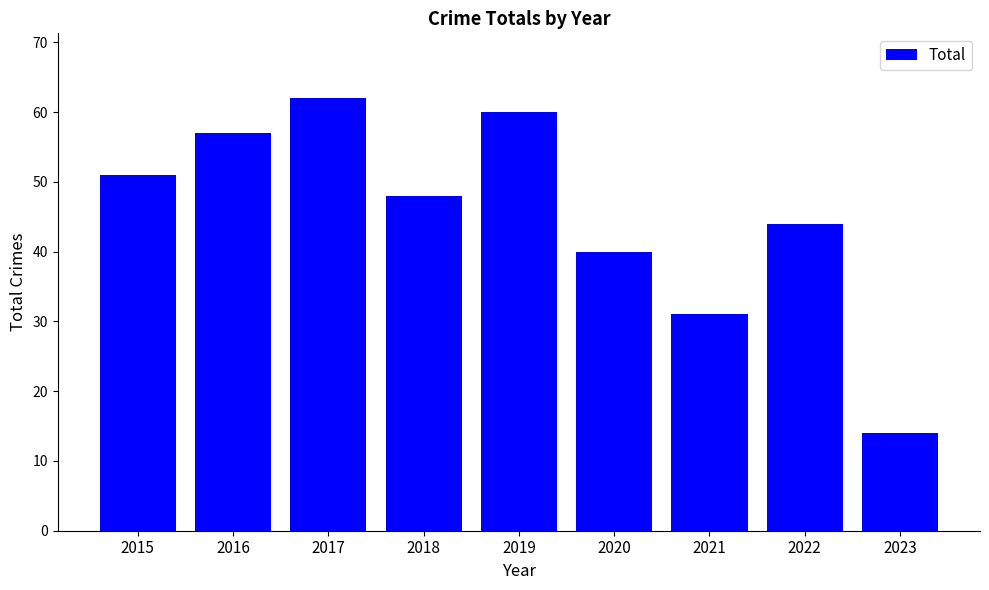

How many data points does each series have?

9